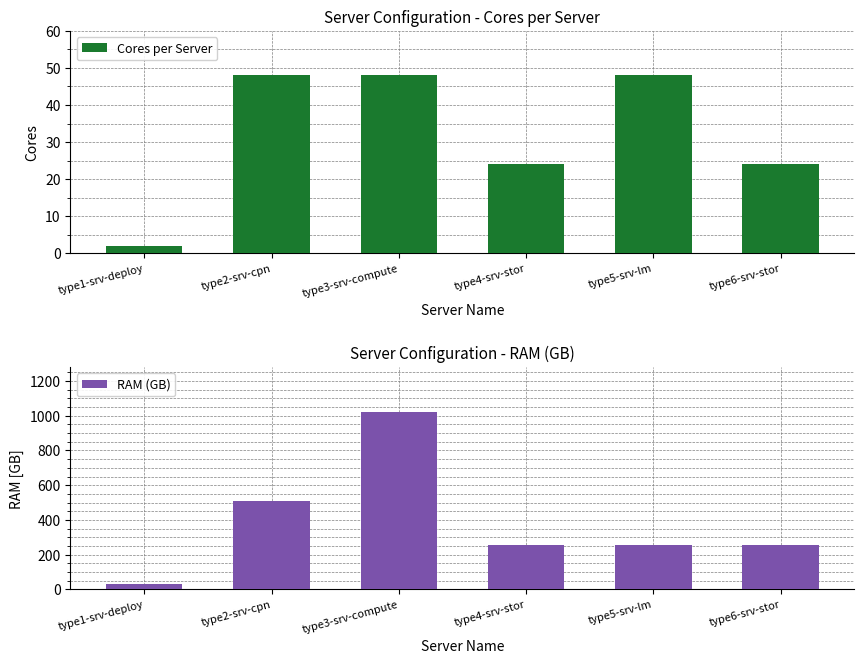

What is the average value of the RAM (GB) series?

389